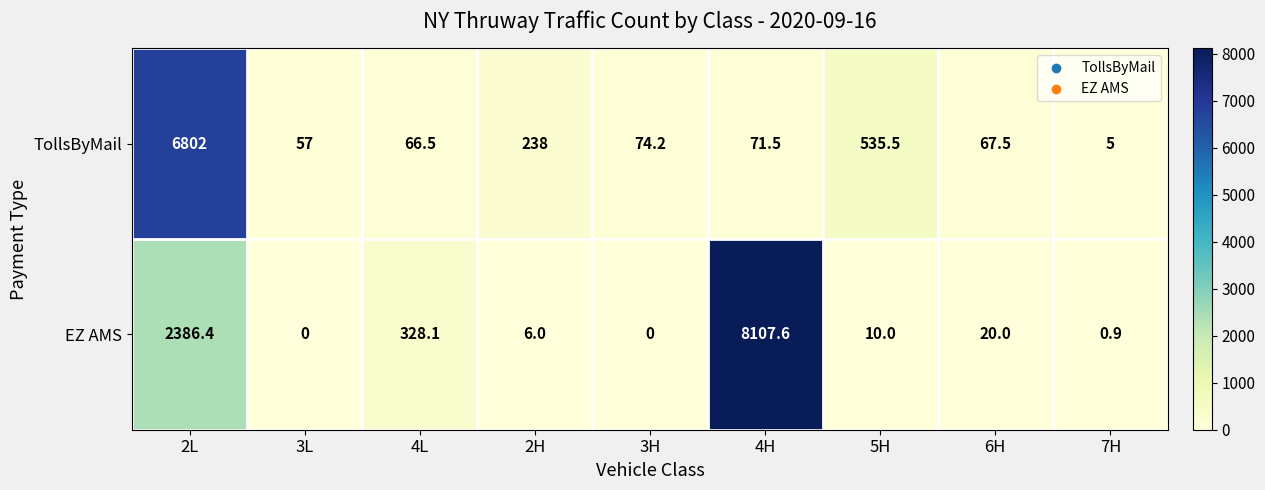

The value of EZ AMS at 2L is 3876.5. True or false?

False